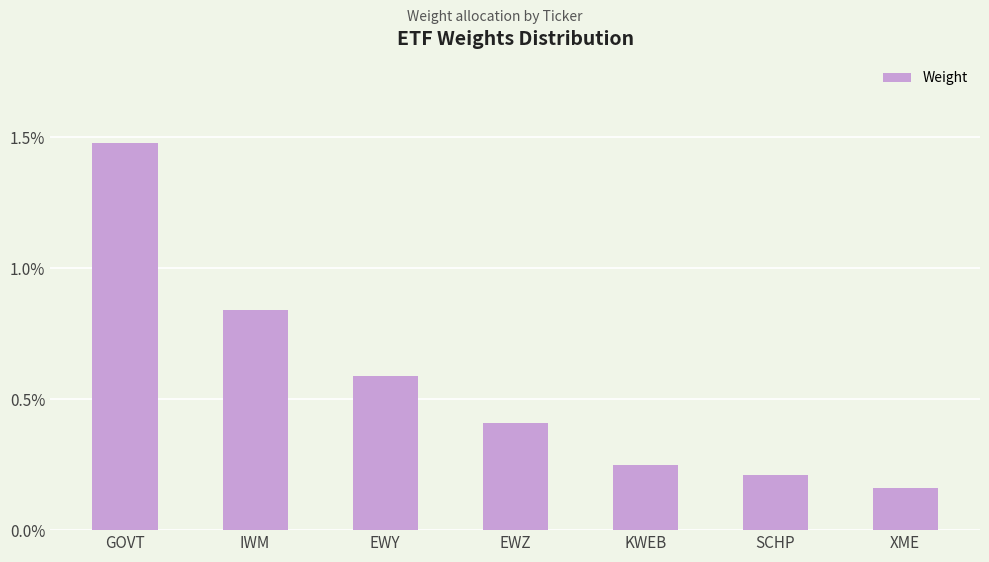

List the labels in order of value, smallest first.

XME, SCHP, KWEB, EWZ, EWY, IWM, GOVT